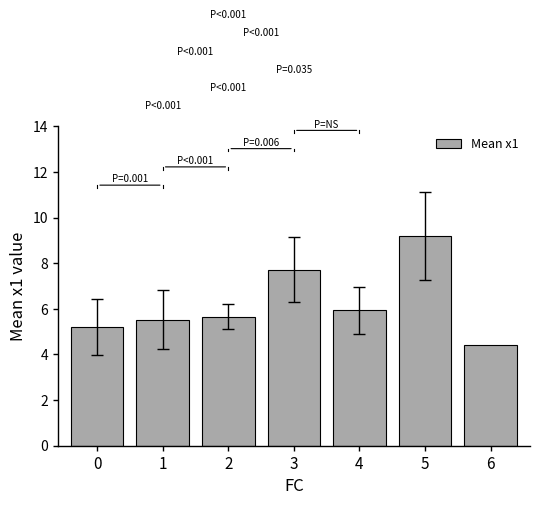

What is the change in value from 2 to 3?

+2.1